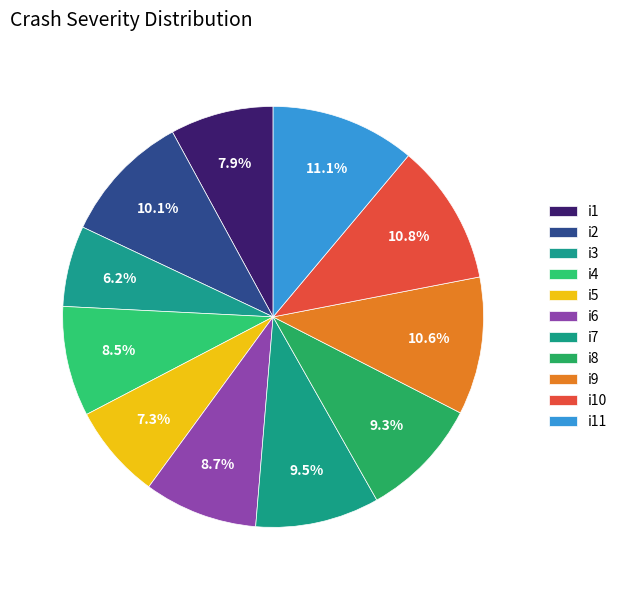

To the nearest percent, what portion does i7 represent?

10%